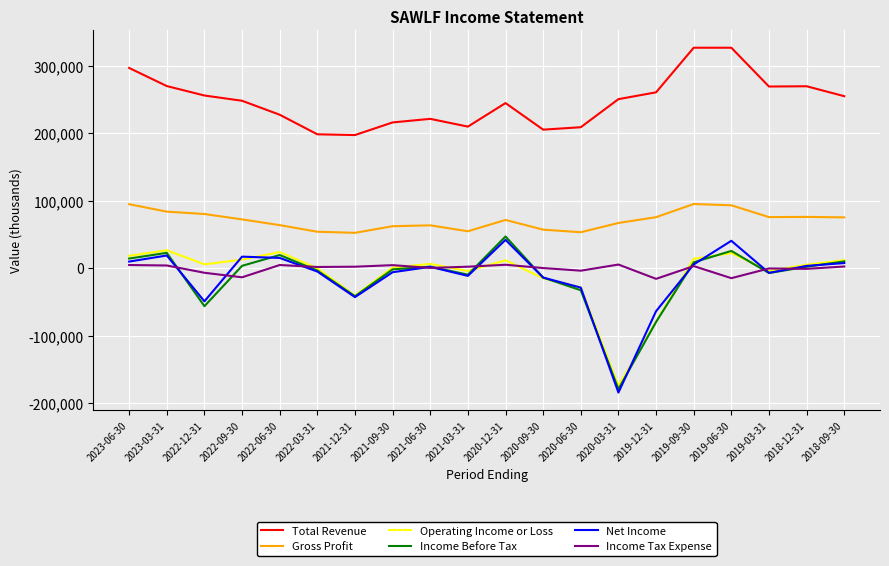

What is the difference between the Net Income values at 2023-03-31 and 2018-12-31?

15400